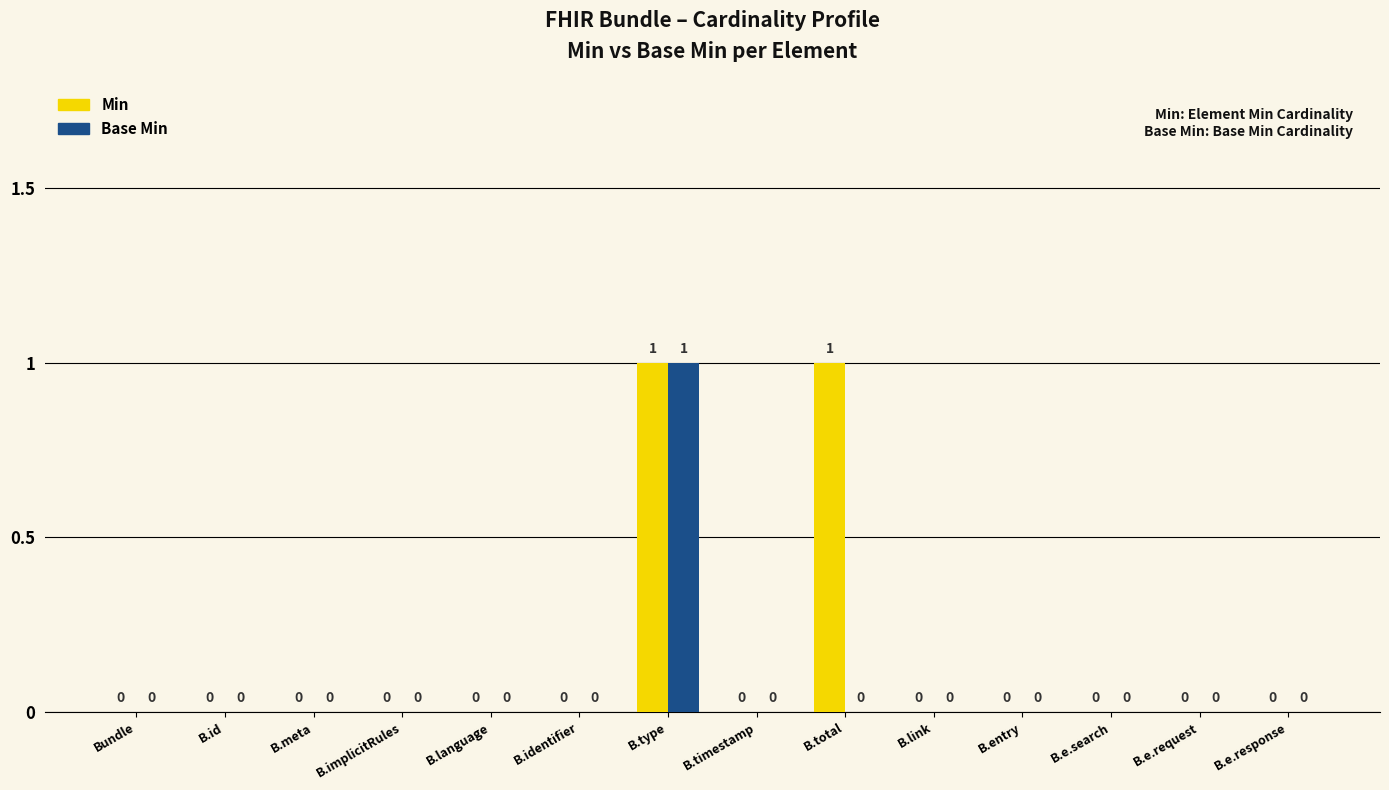

Which series has the largest total across all categories?

Min